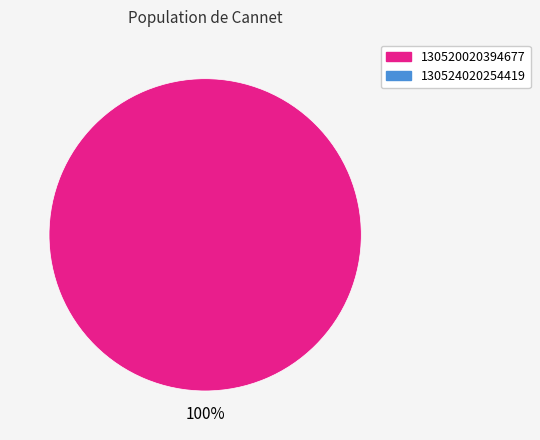

Is there any slice that represents more than half of the pie?

Yes